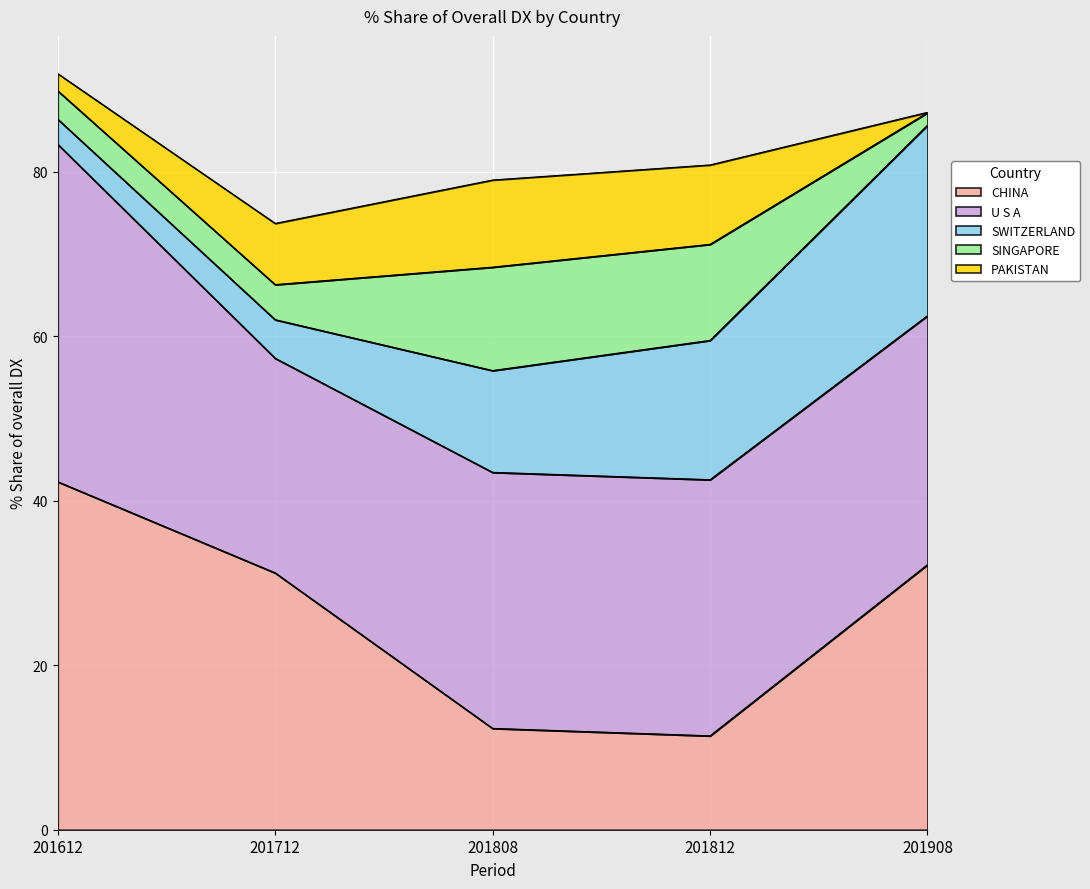

Is the value of PAKISTAN at 201812 greater than the value of SINGAPORE at 201612?

Yes